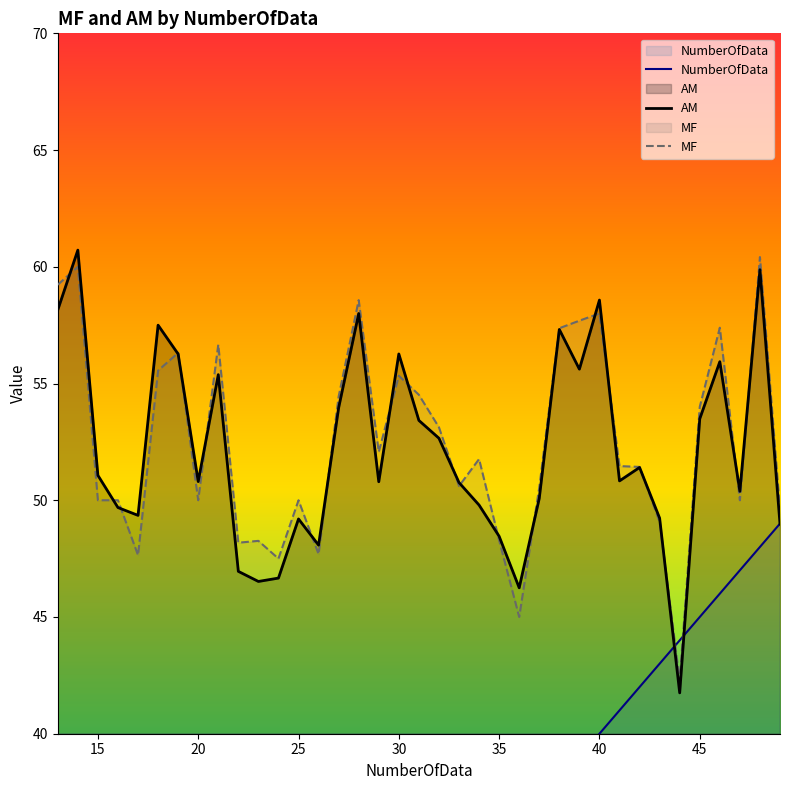

The MF series shows 29.4 at 45. True or false?

False